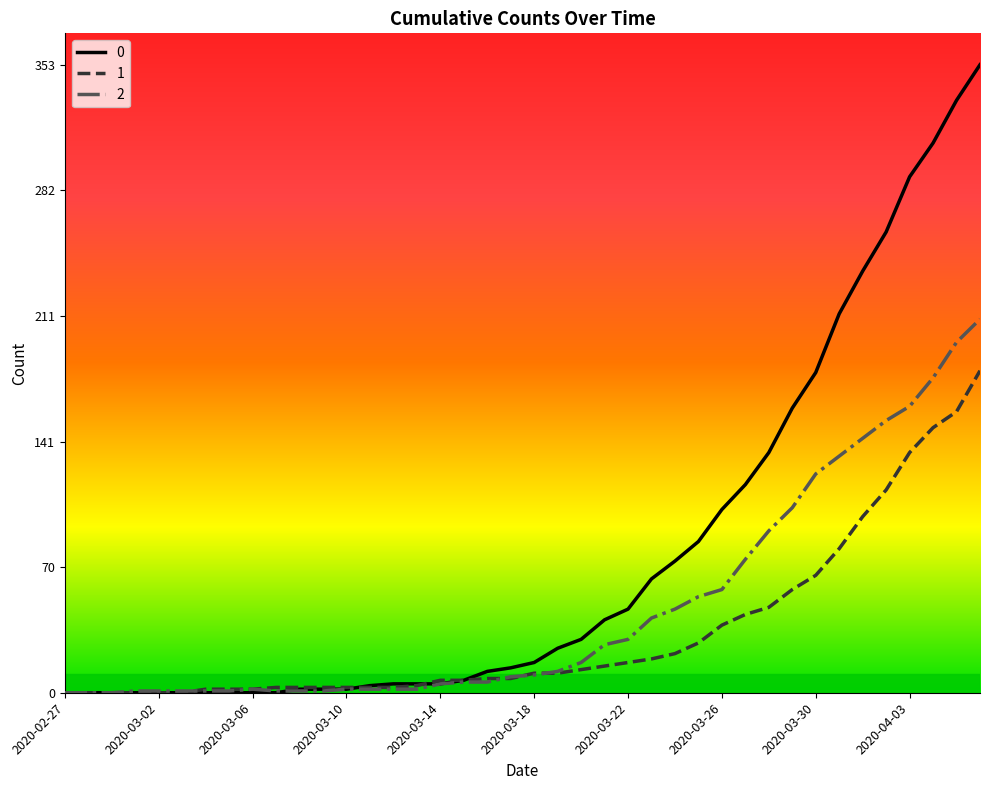

List the series in order of their overall mean, lowest first.

1, 2, 0